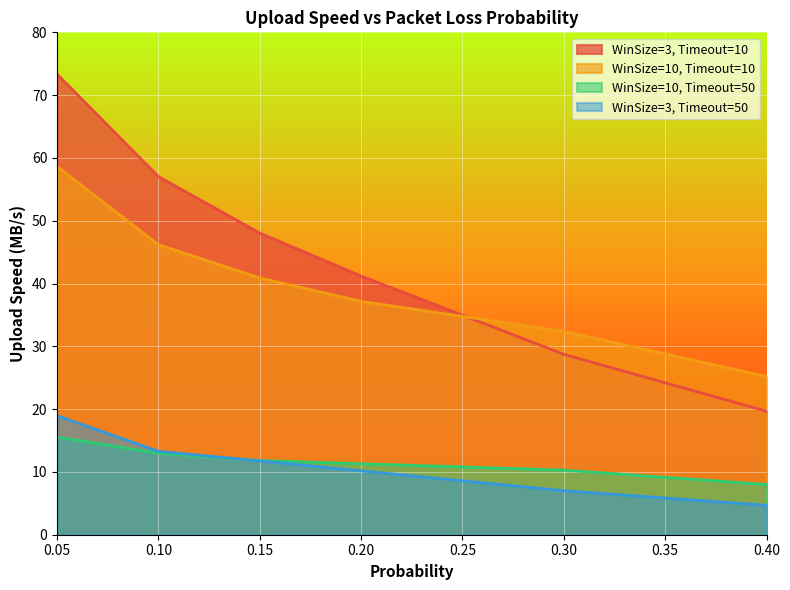

Between 0.4 and 0.3, which is larger?

0.3